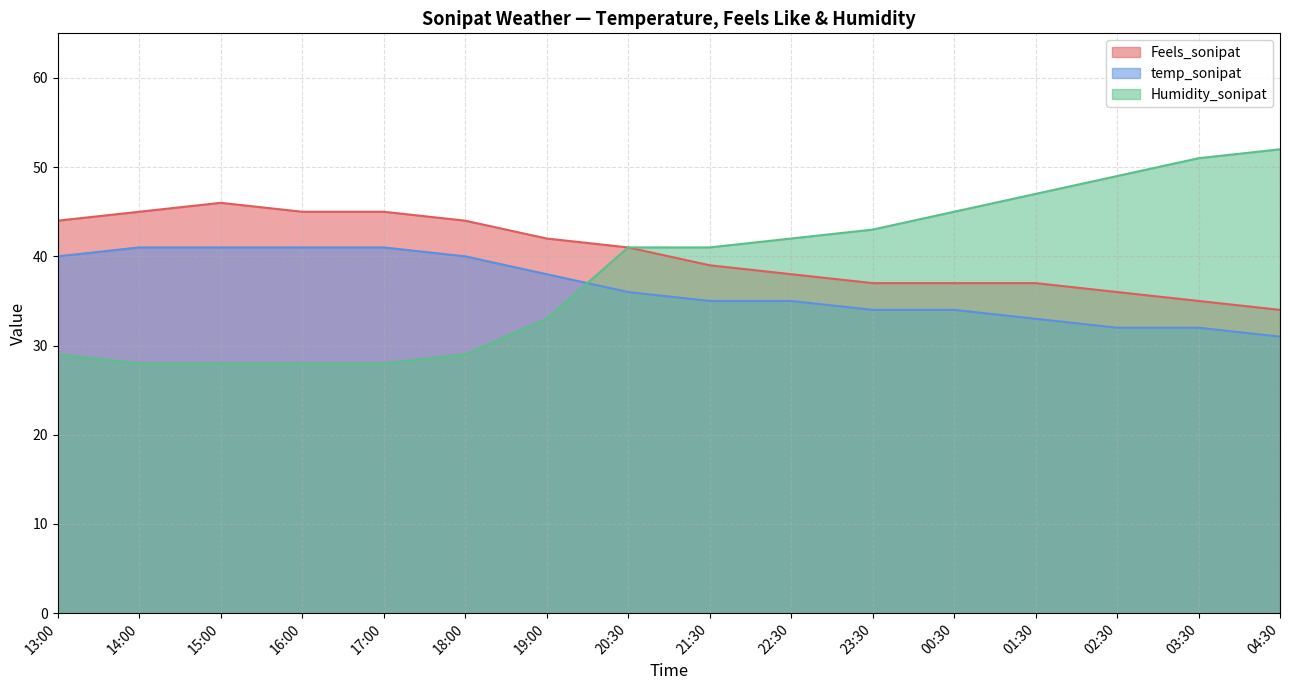

What is the difference between the maximum and second lowest values in the Humidity_sonipat series?

24